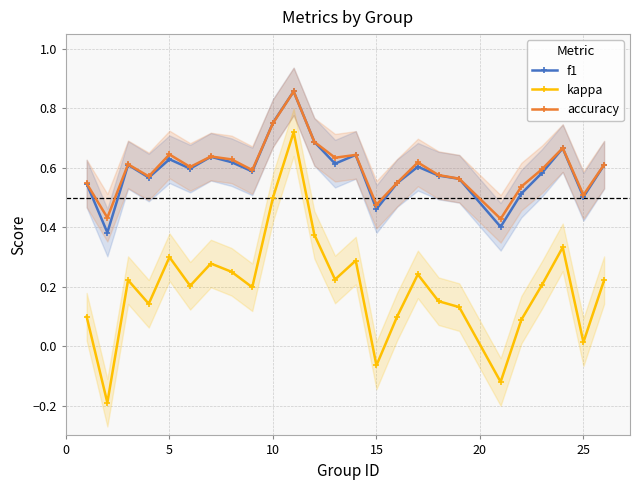

True or false: accuracy has more than 1 points higher than both neighbors.

True